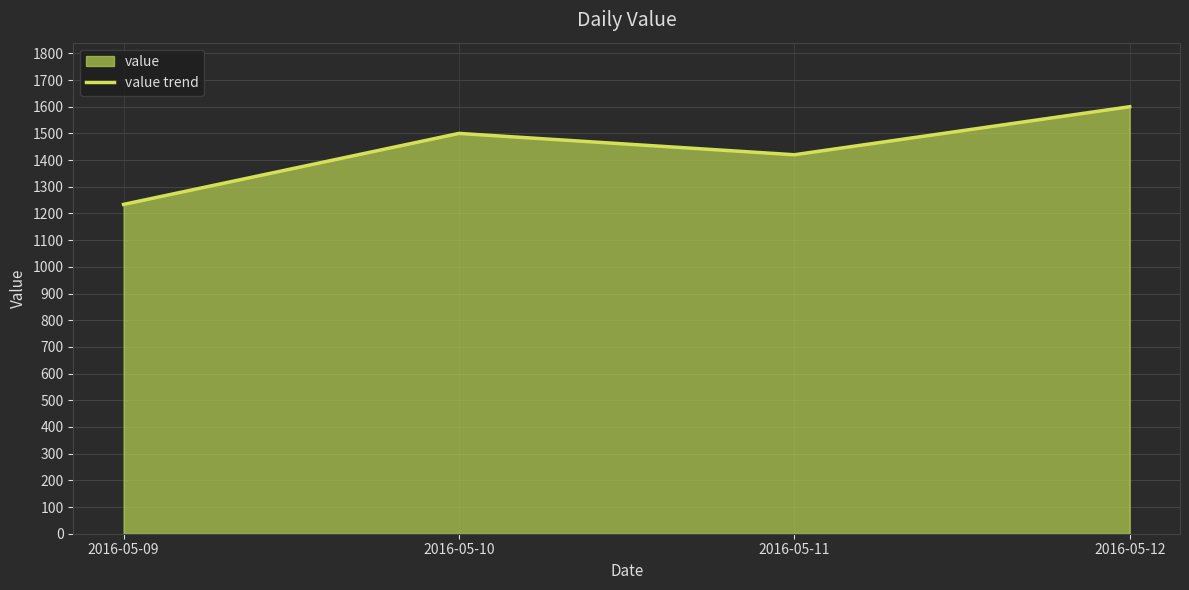

The chart shows a value of 1600 at 2016-05-12. True or false?

True